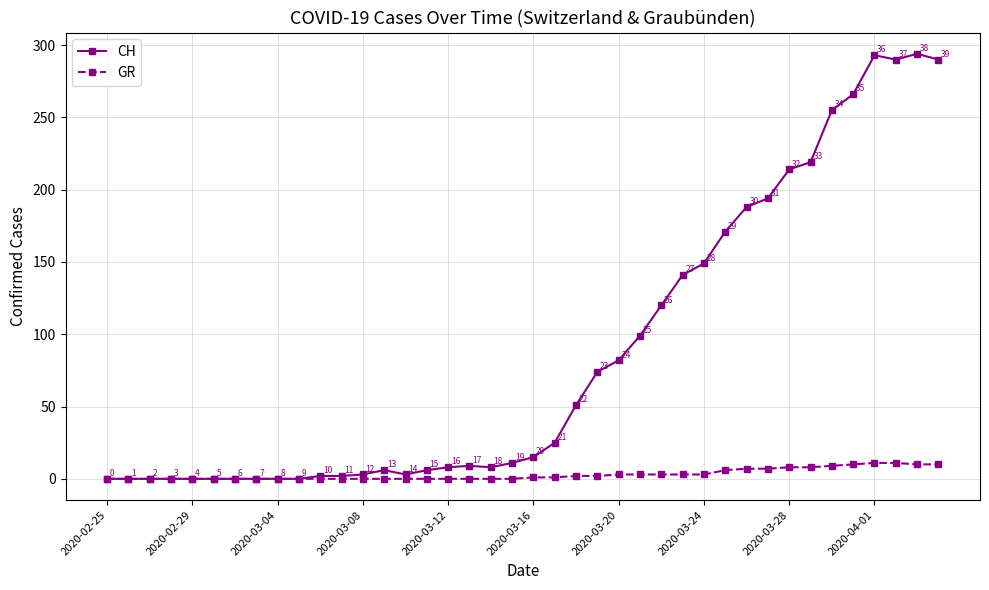

Rank the series by their maximum value, from lowest to highest.

GR, CH